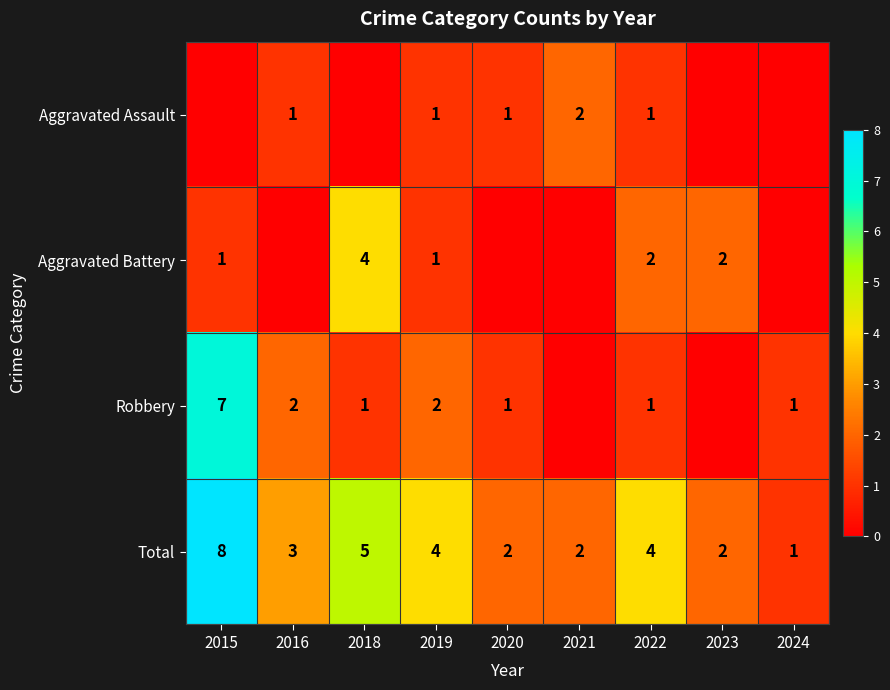

The value of Aggravated Assault at 2019 is 0. True or false?

False